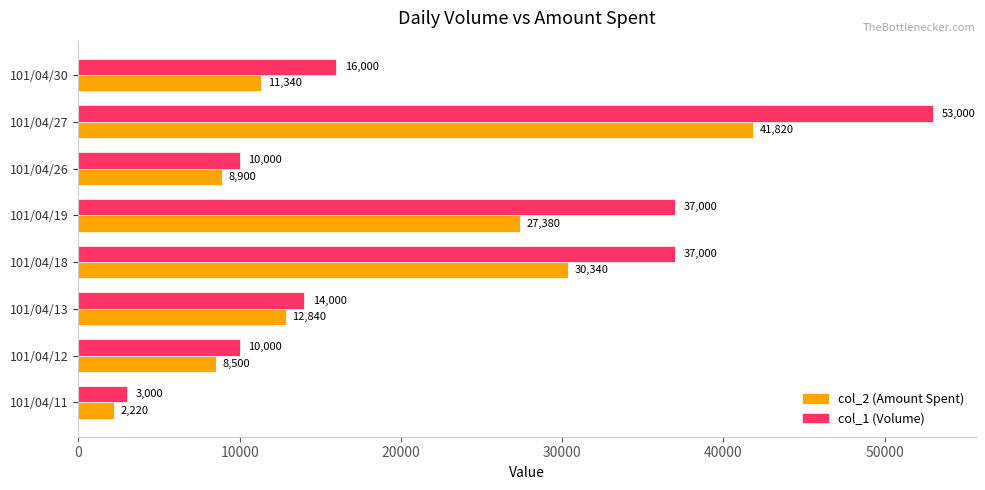

What is the difference between the maximum and minimum values in the col_1 (Volume) series?

50000